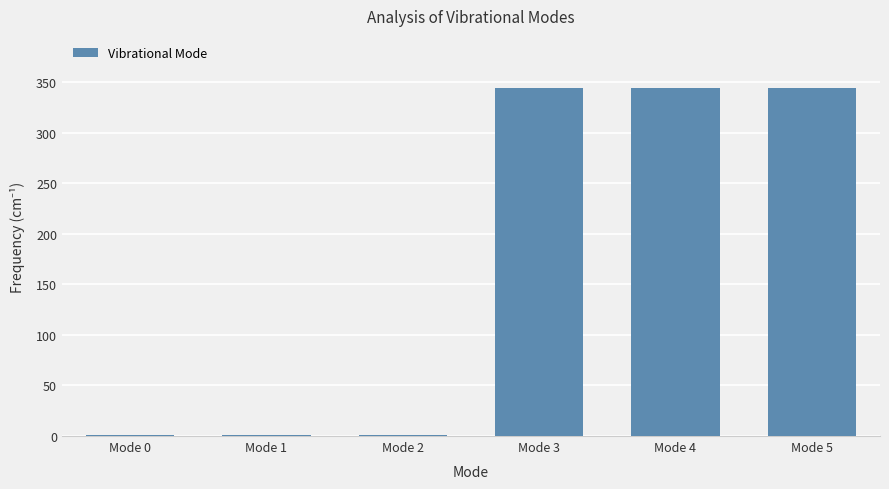

How many data points are above 344?

3